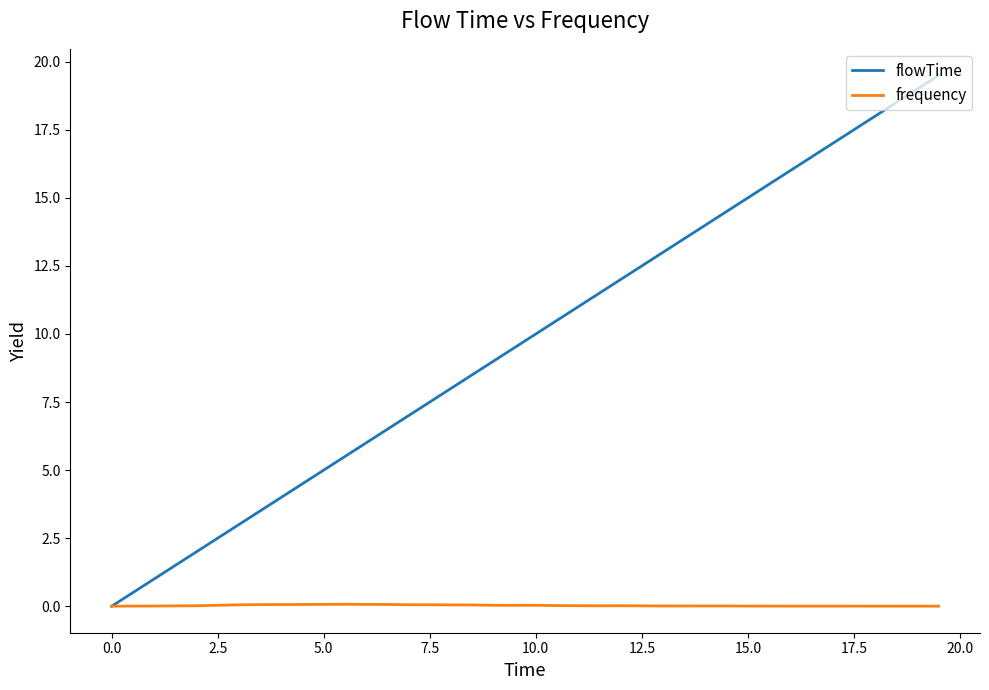

Which series has the largest total across all categories?

flowTime